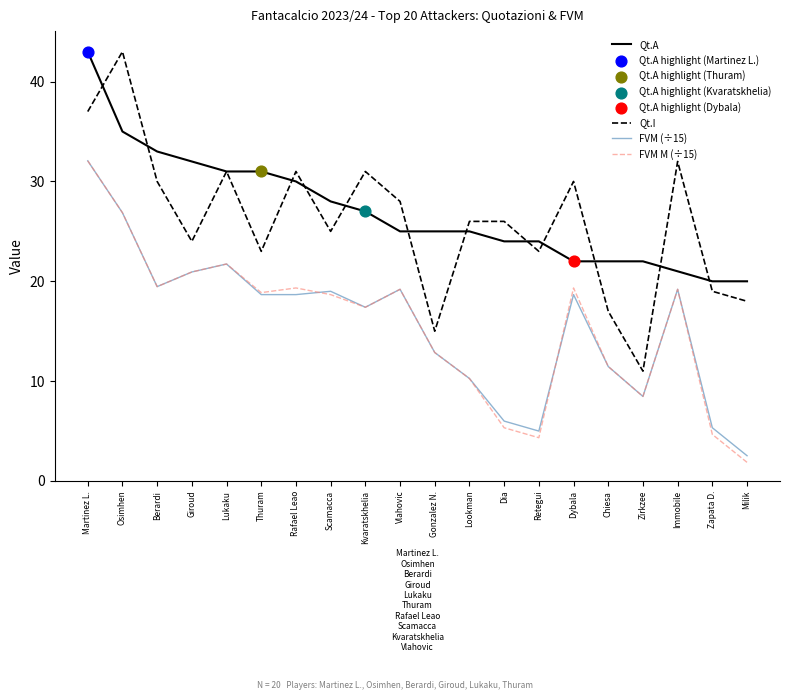

At how many categories does at least one series exceed 2?

20